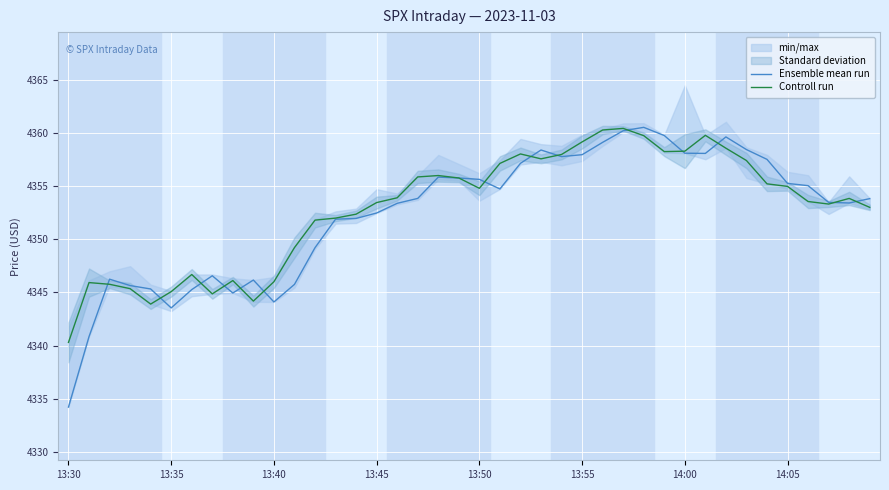

What is the maximum value shown in the chart?

4360.5